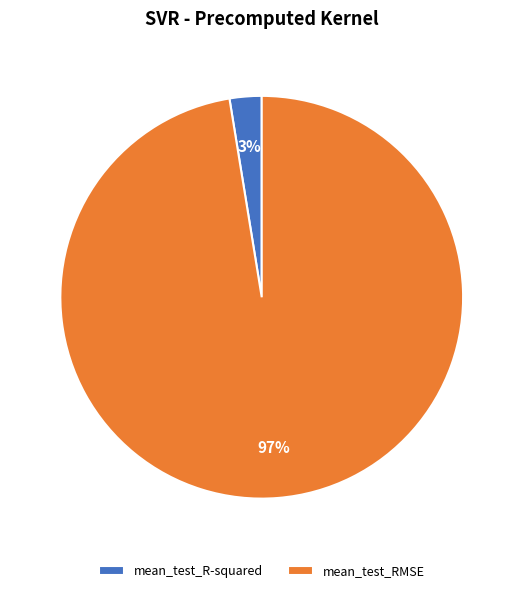

The mean_test_R-squared slice represents 8% of the pie. True or false?

False